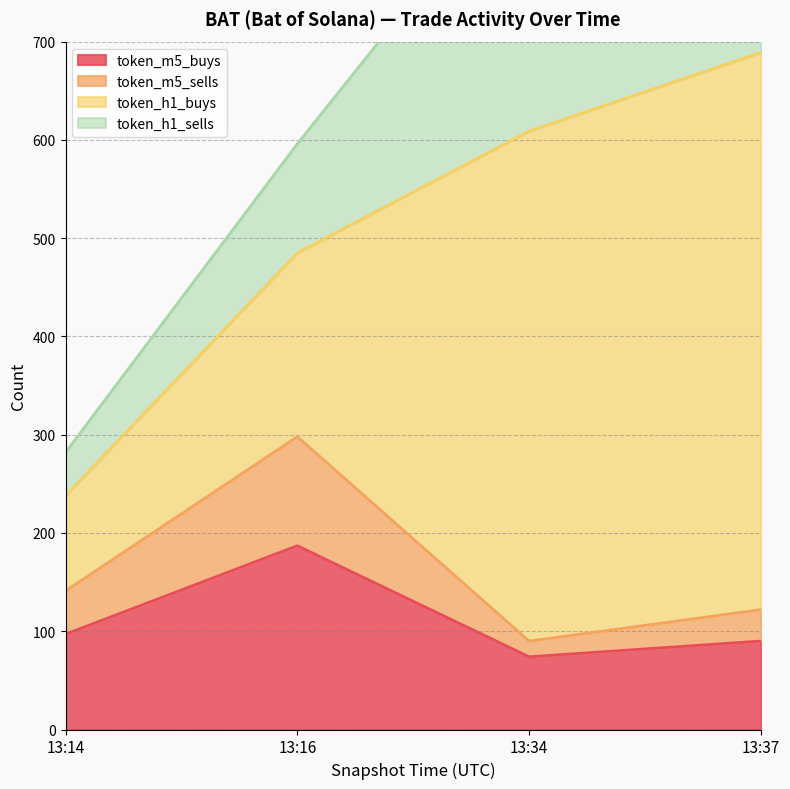

The token_m5_buys series shows 187 at 13:16. True or false?

True